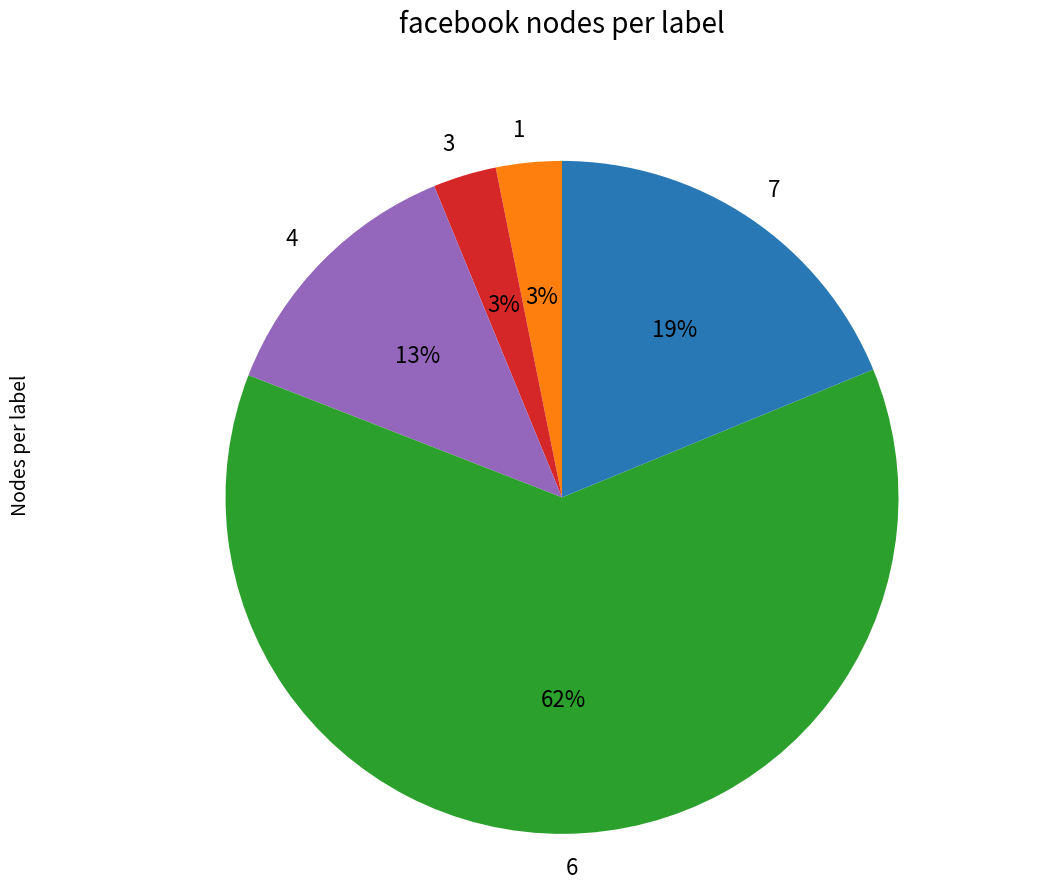

To the nearest percent, what is the difference between the largest and smallest slice percentages?

59%